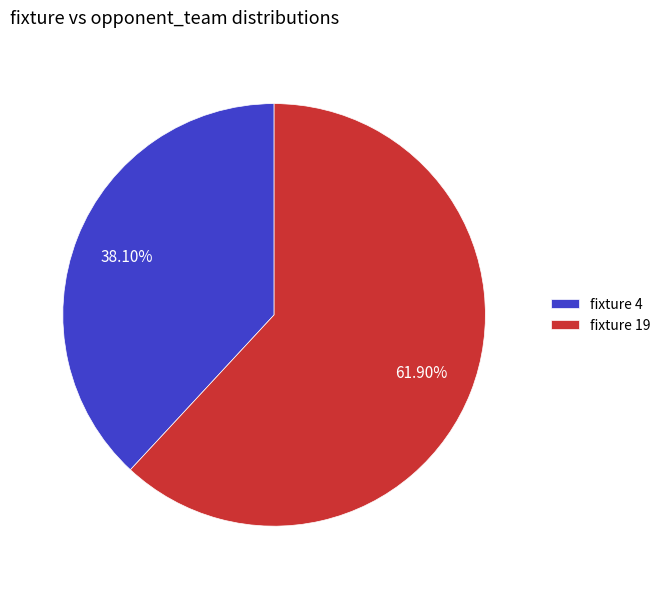

Is the sum of fixture 4 and fixture 19 greater than half?

Yes